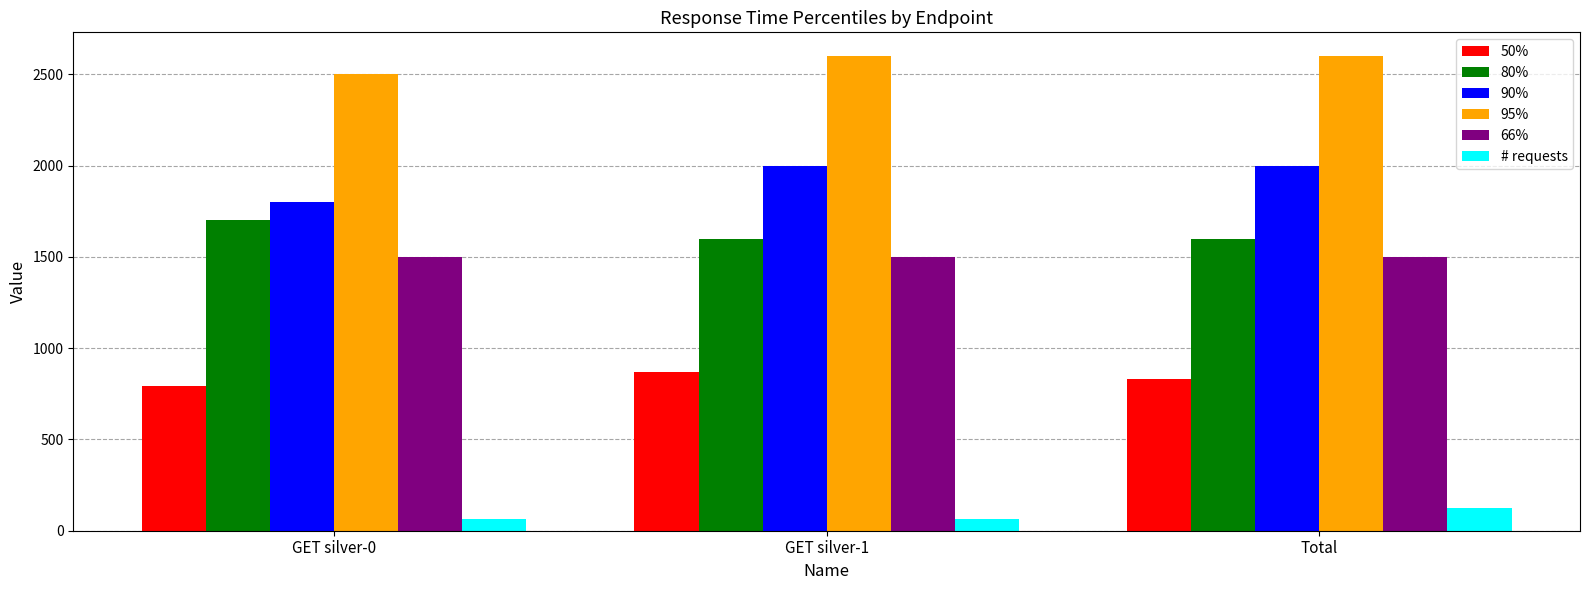

The 80% series shows 1600 at Total. True or false?

True